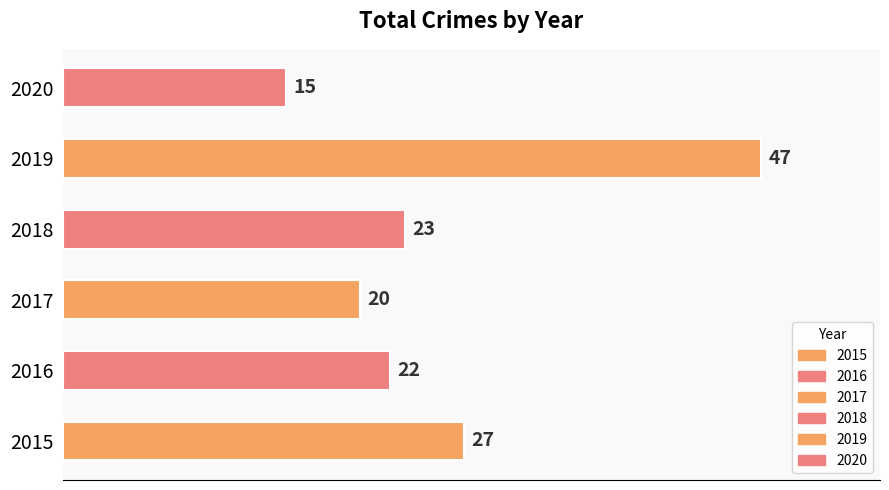

True or false: the data shows 66 at 2019.

False